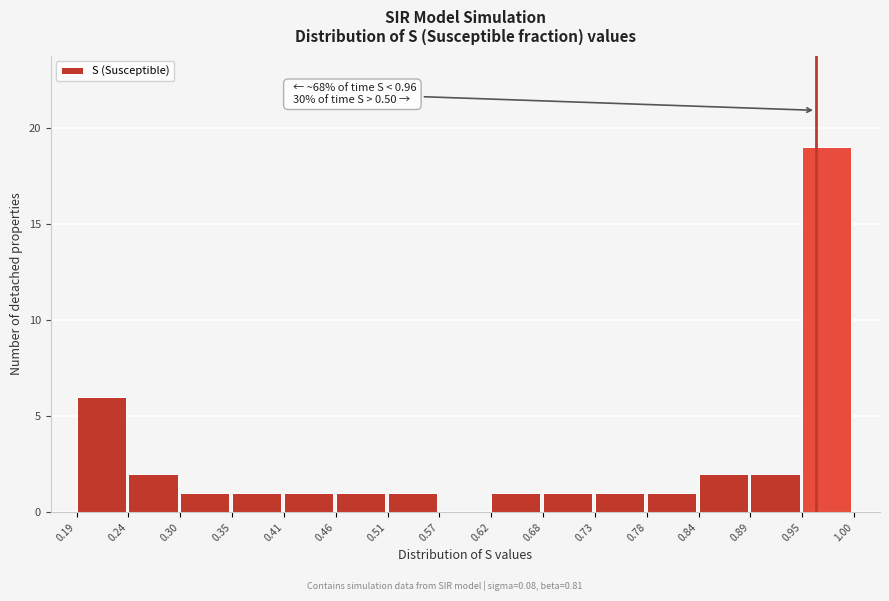

Over which range of the x-axis is the bar tallest?

0.95 to 1.00